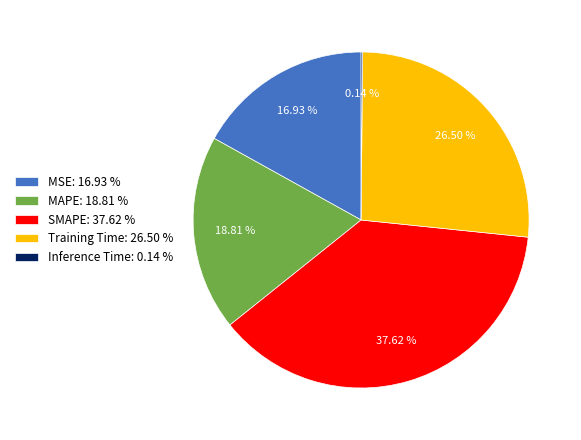

Does Training Time: 26.50 % account for over 50% of the chart?

No